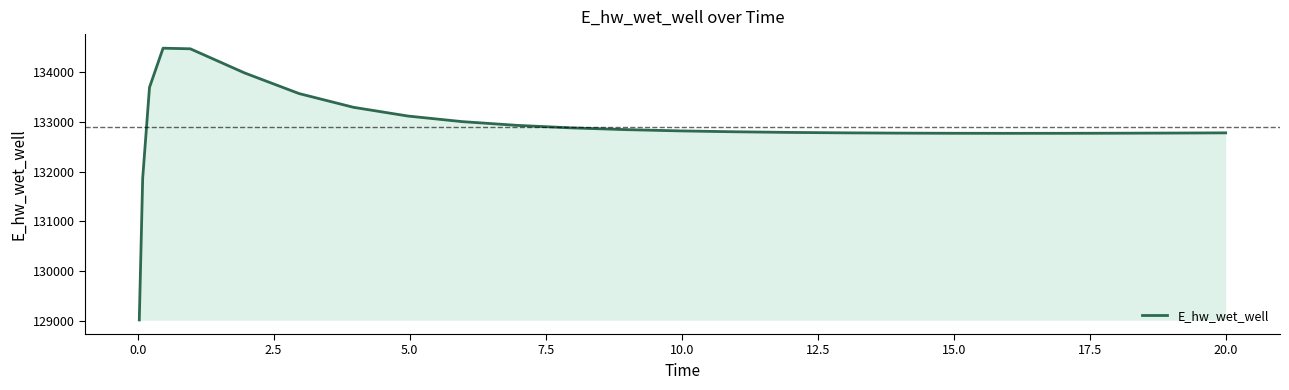

What is the lowest value of the E_hw_wet_well series?

129015.7